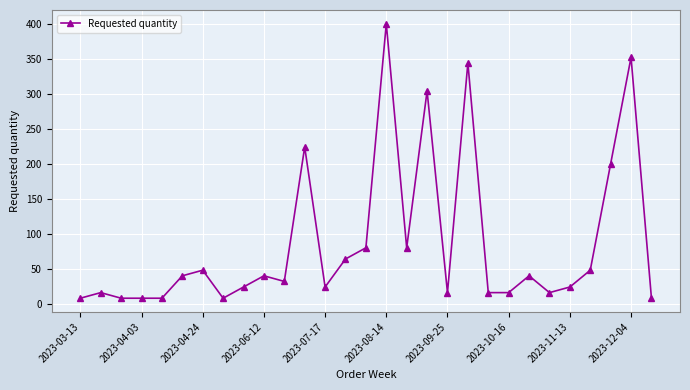

What is the difference between the maximum and second lowest values?

392